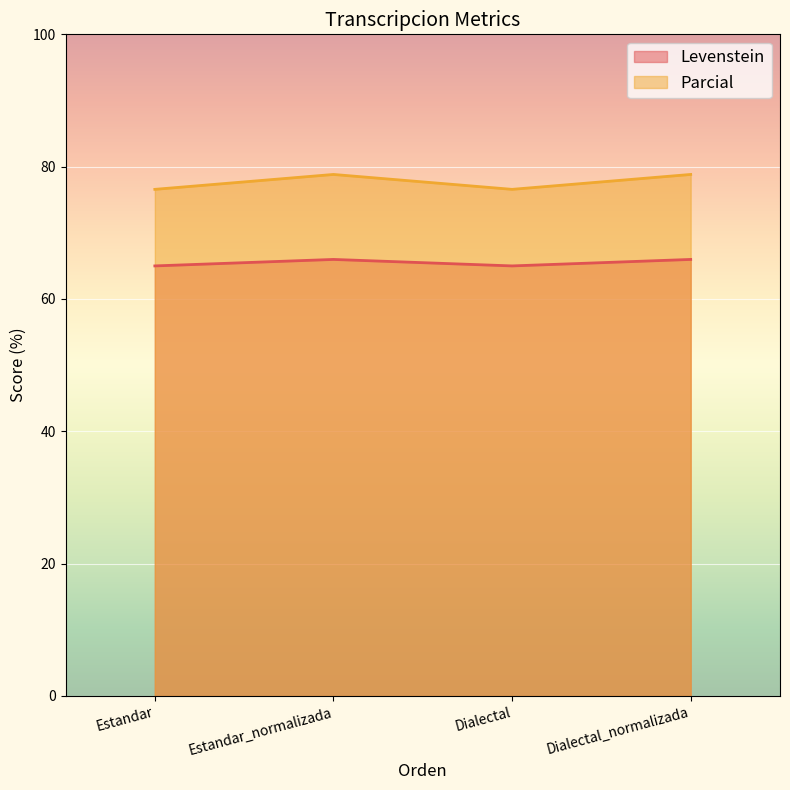

Which series has the largest total across all categories?

Parcial